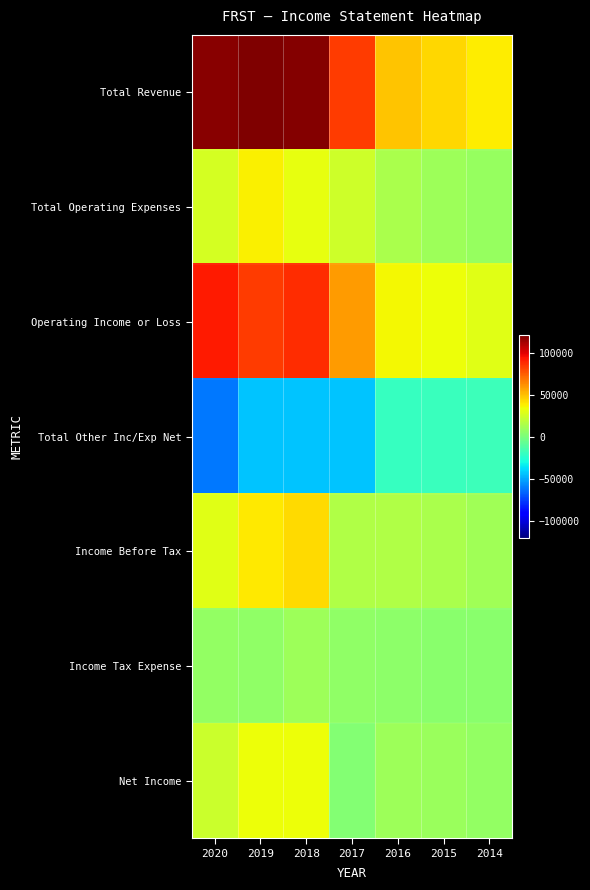

What is the spread (max minus min) of values at 2018?

162500